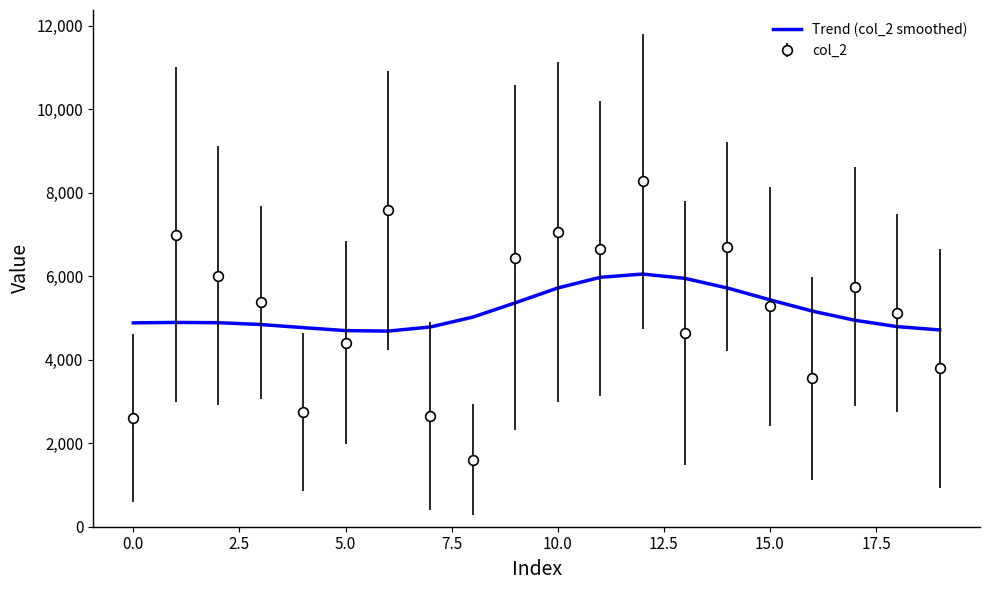

After their last crossing, which series has the higher values: Trend (col_2 smoothed) or col_2?

Trend (col_2 smoothed)